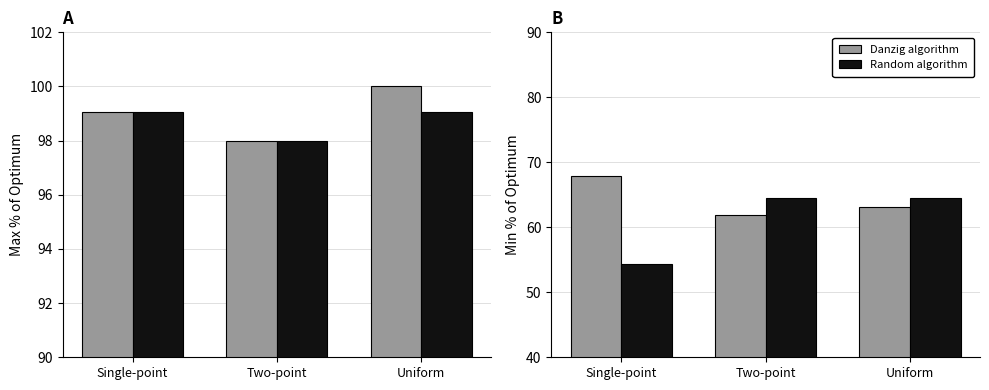

How many series are shown in this chart?

2